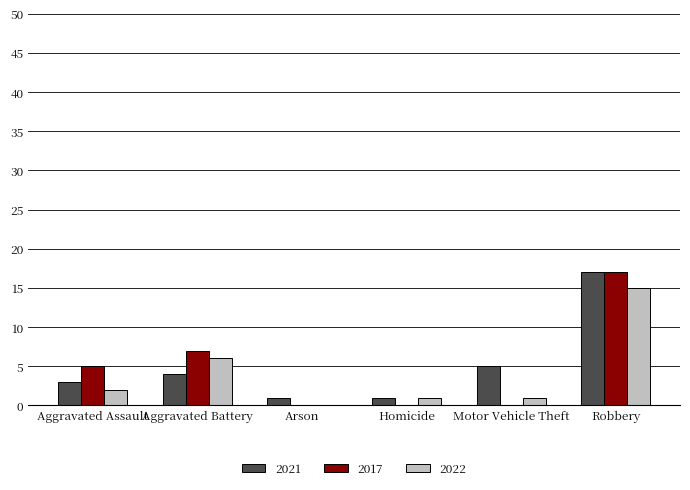

Reading left to right, what are all the values shown in this chart?

2021: 3	4	1	1	5	17
2017: 5	7	0	0	0	17
2022: 2	6	0	1	1	15